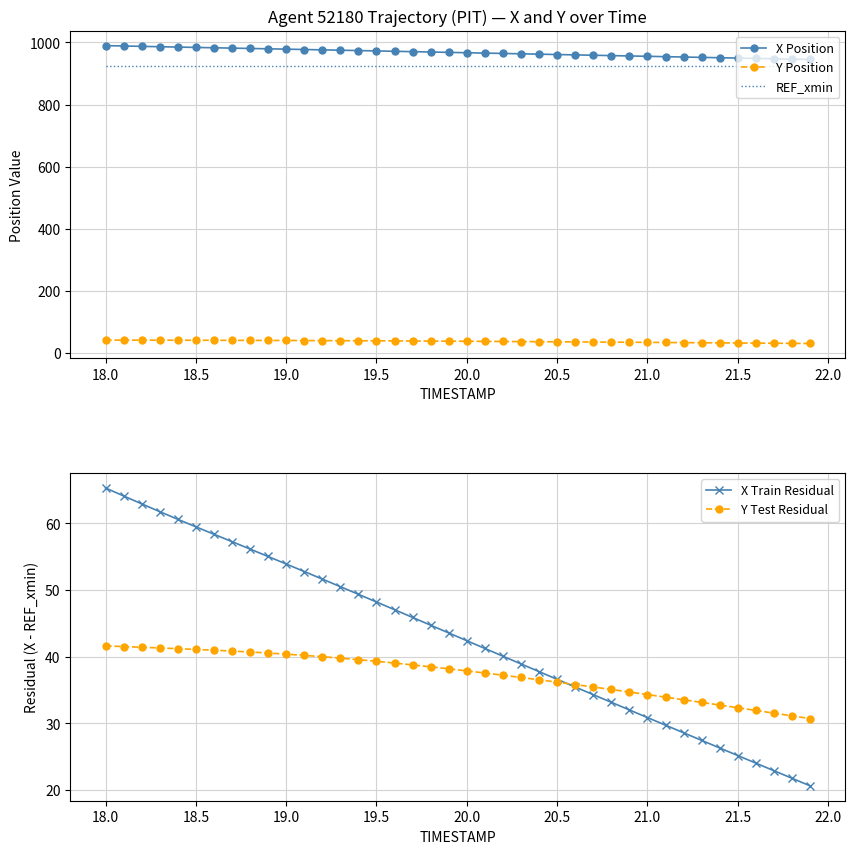

True or false: Y Position and REF_xmin intersect in this chart.

False